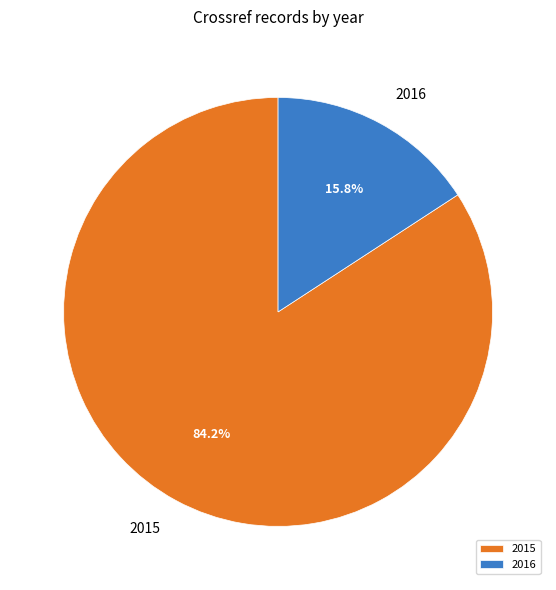

Is there a majority slice in this chart?

Yes